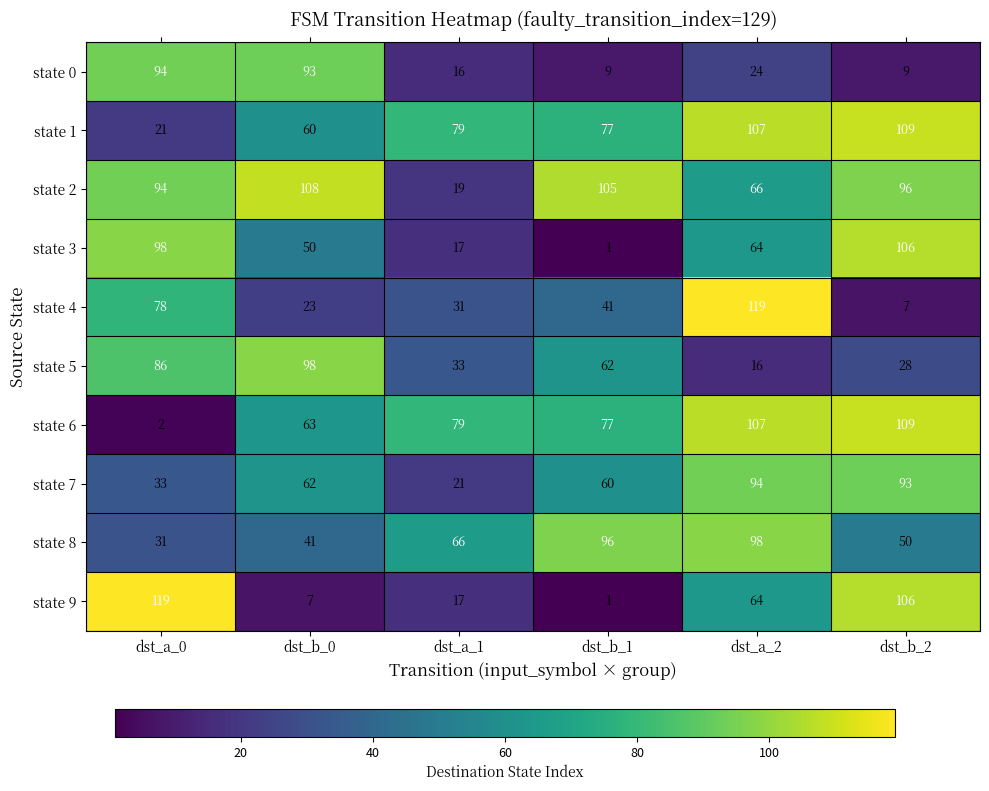

Rank the categories by state 7 value from lowest to highest.

dst_a_1, dst_a_0, dst_b_1, dst_b_0, dst_b_2, dst_a_2